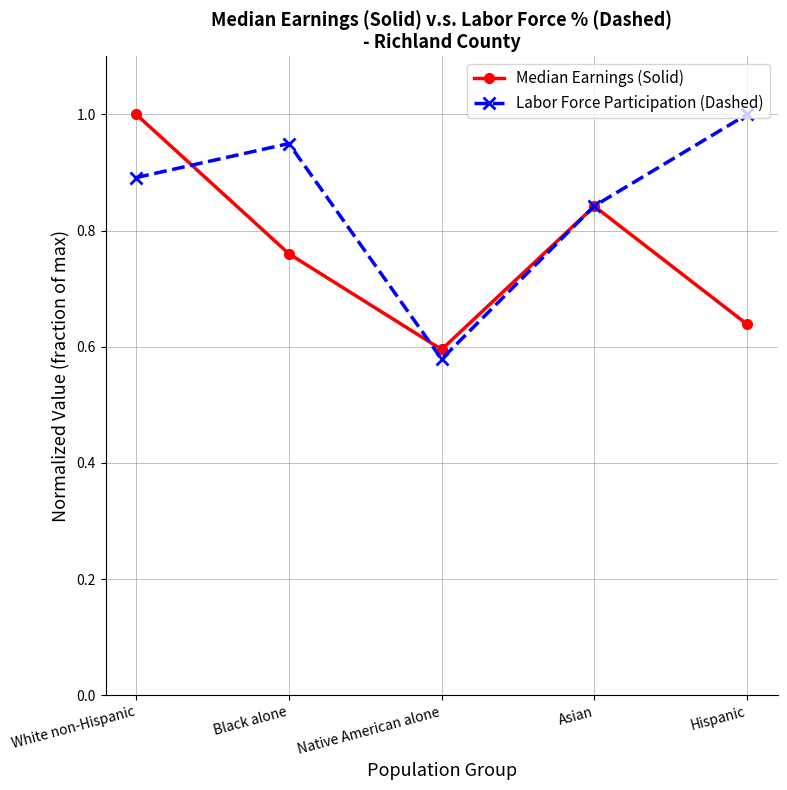

The value of Labor Force Participation (Dashed) at Hispanic is 1.8. True or false?

False